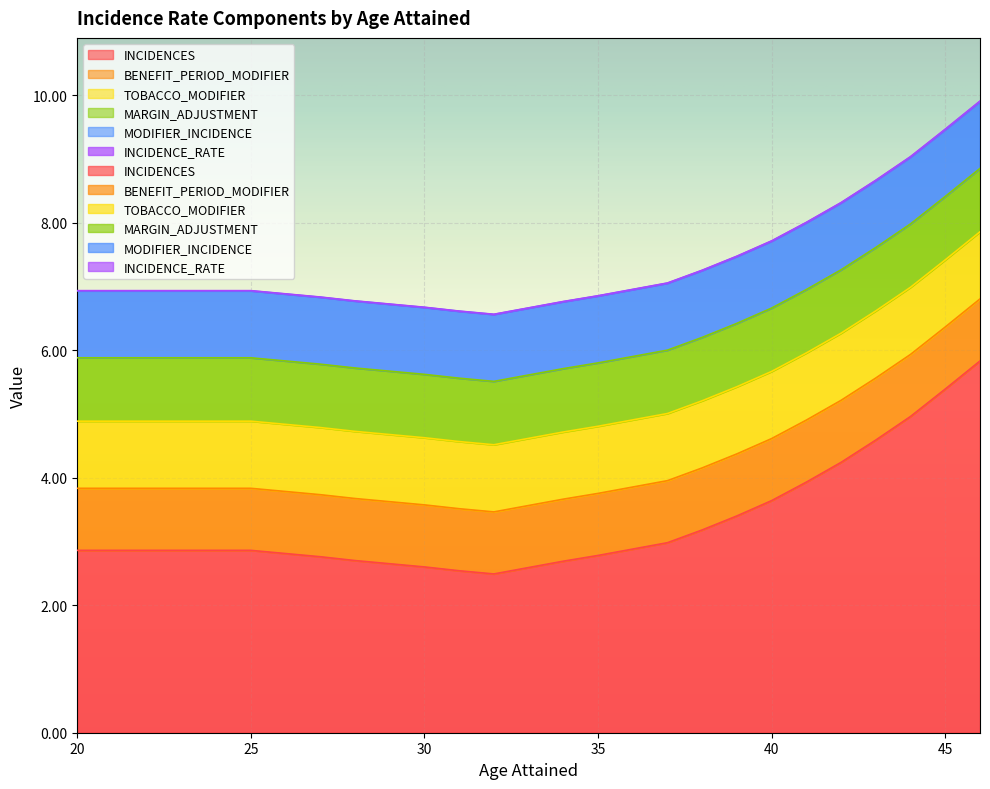

Is it true that INCIDENCES equals 3.0 at 37?

True